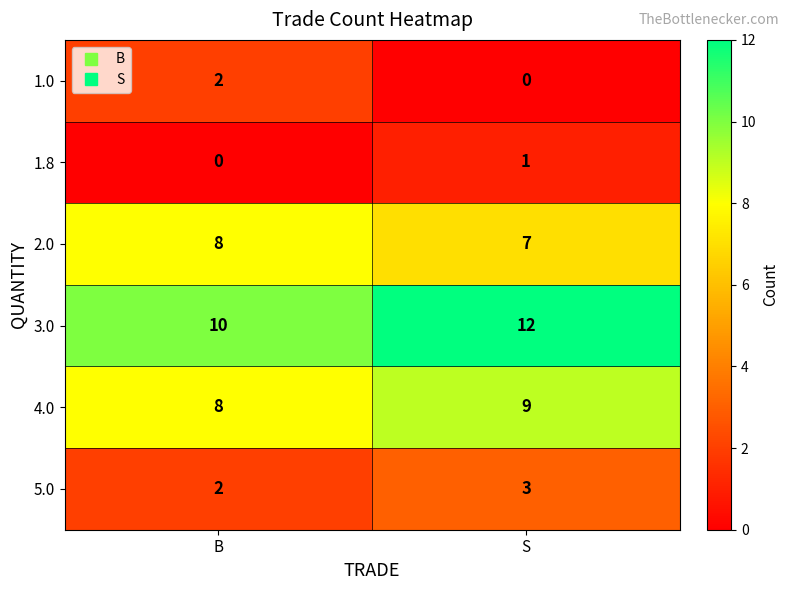

List the series in order of their peak value, highest first.

3.0, 4.0, 2.0, 5.0, 1.0, 1.8